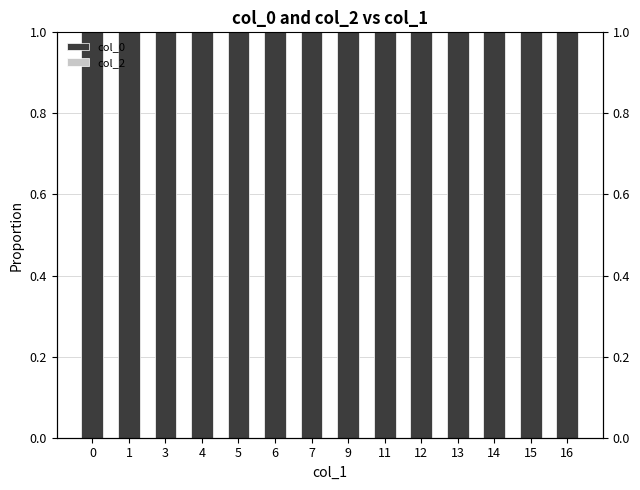

List the labels in order of col_0 value, smallest first.

0, 1, 3, 4, 5, 6, 7, 9, 11, 12, 13, 14, 15, 16